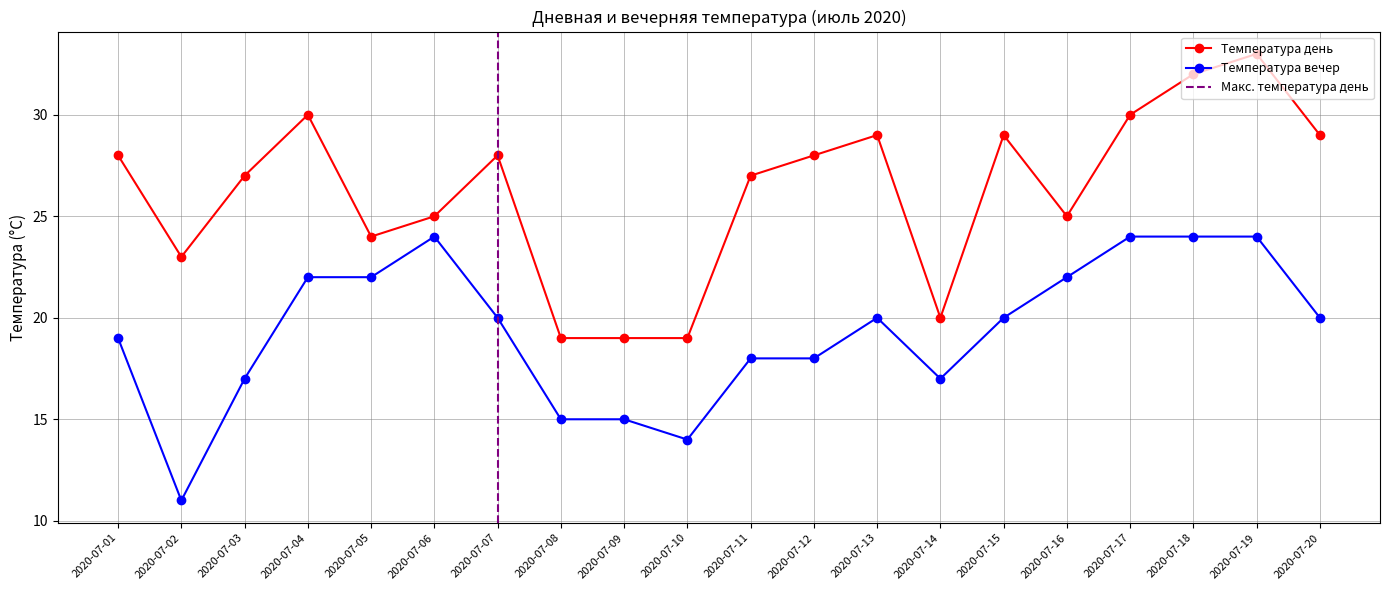

How many values in the Температура день series exceed 28?

7